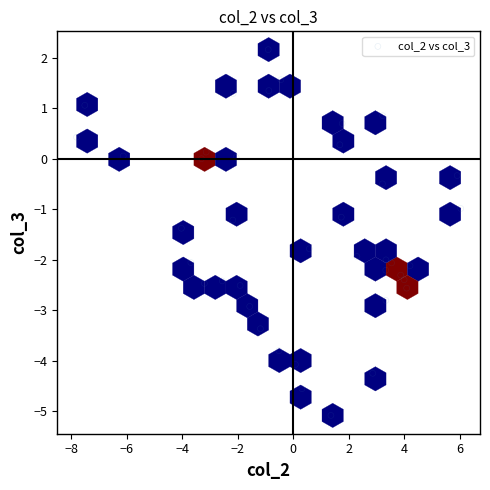

What is the range of Y values (max minus min)?

7.2